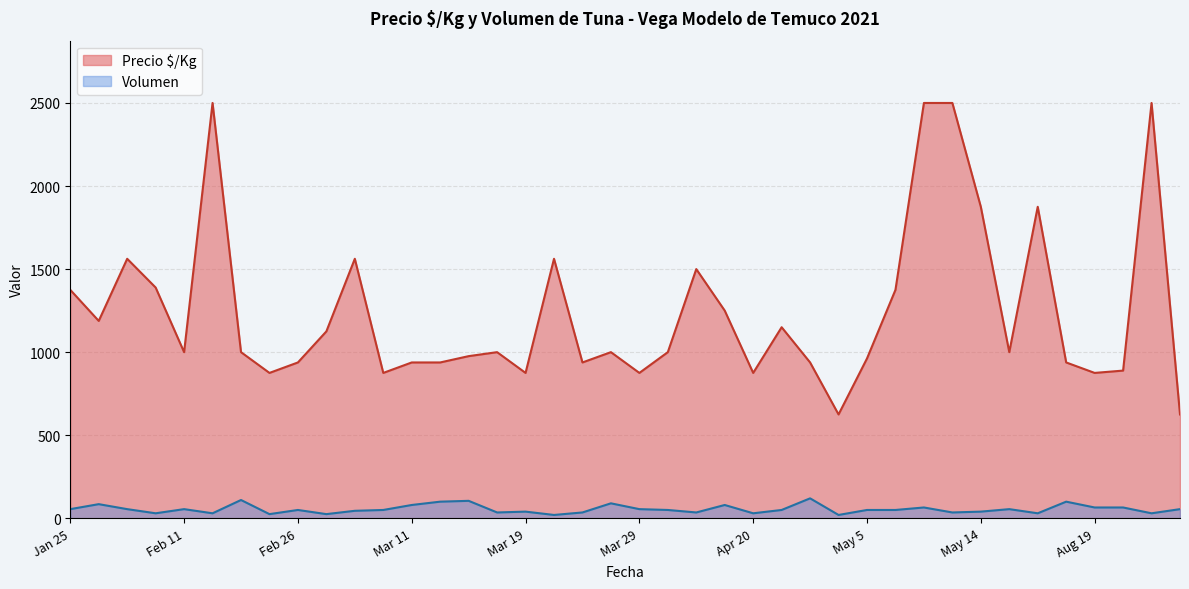

Which has a higher value, 2021-02-10 or 2021-03-11?

2021-02-10